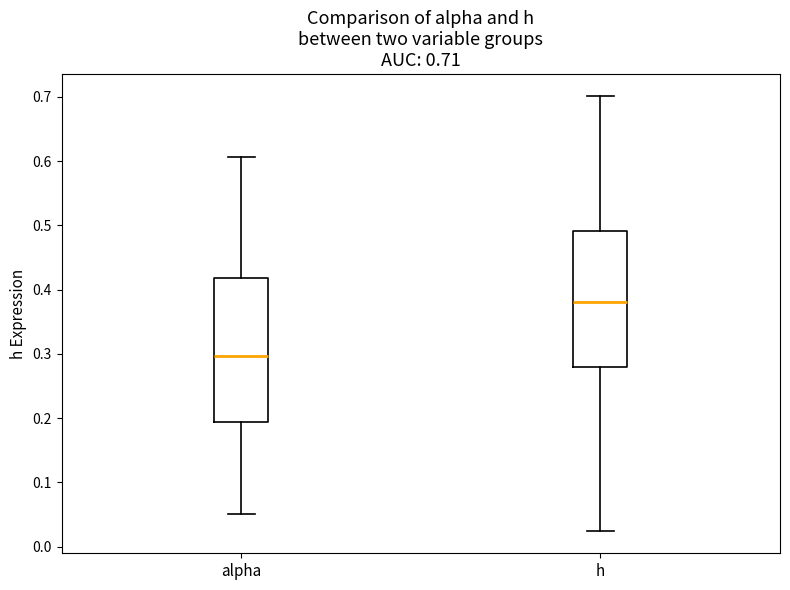

Which box is the tallest, from its lower edge to its upper edge?

alpha